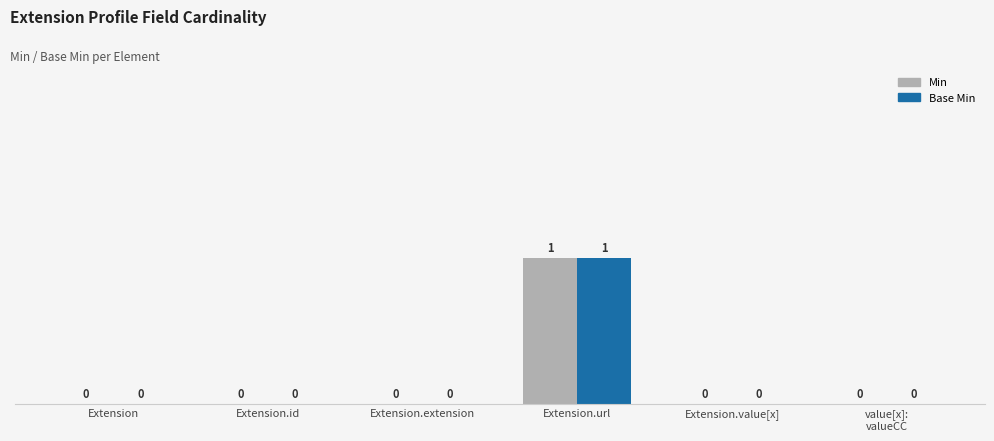

The Base Min series shows 0 at Extension.id. True or false?

True